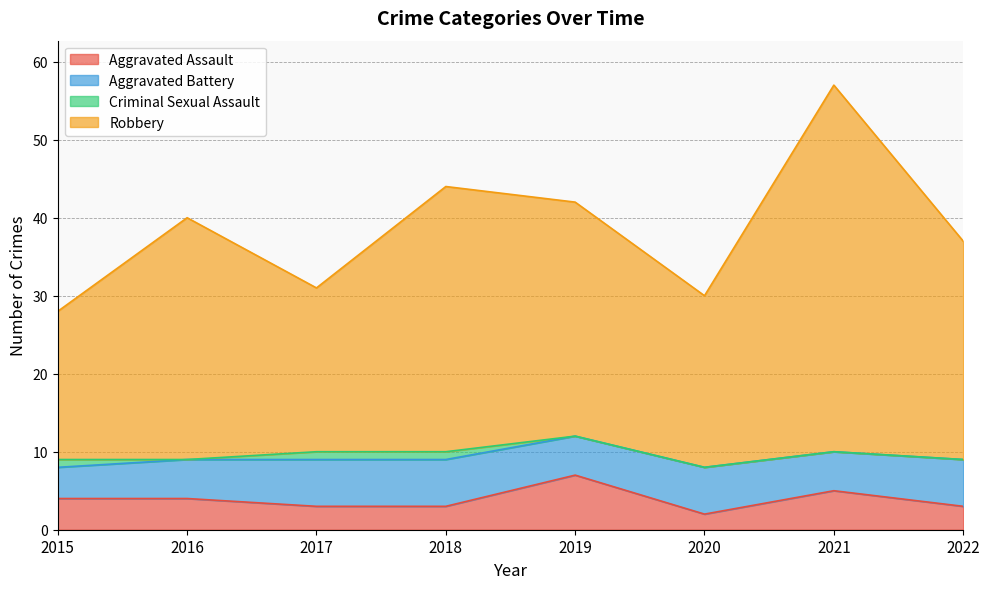

The value of Robbery at 2018 is 44. True or false?

True